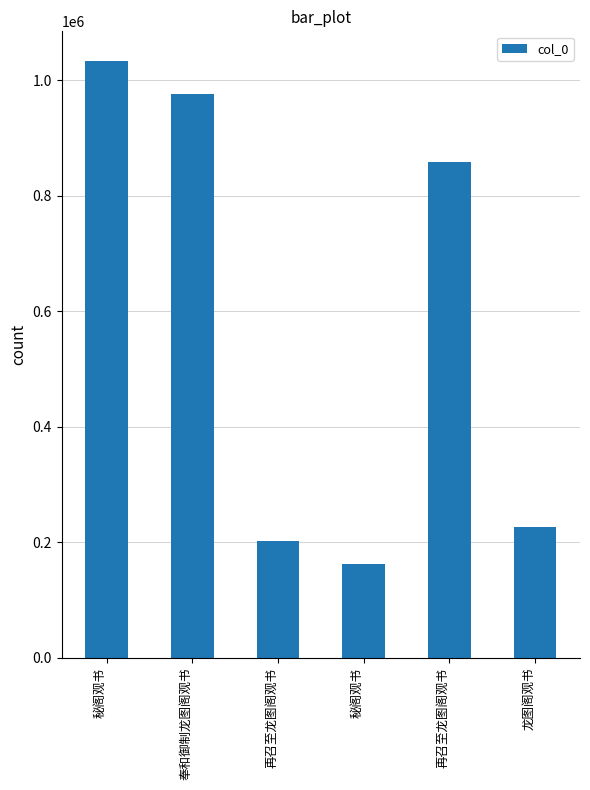

How many bars are there in total?

6